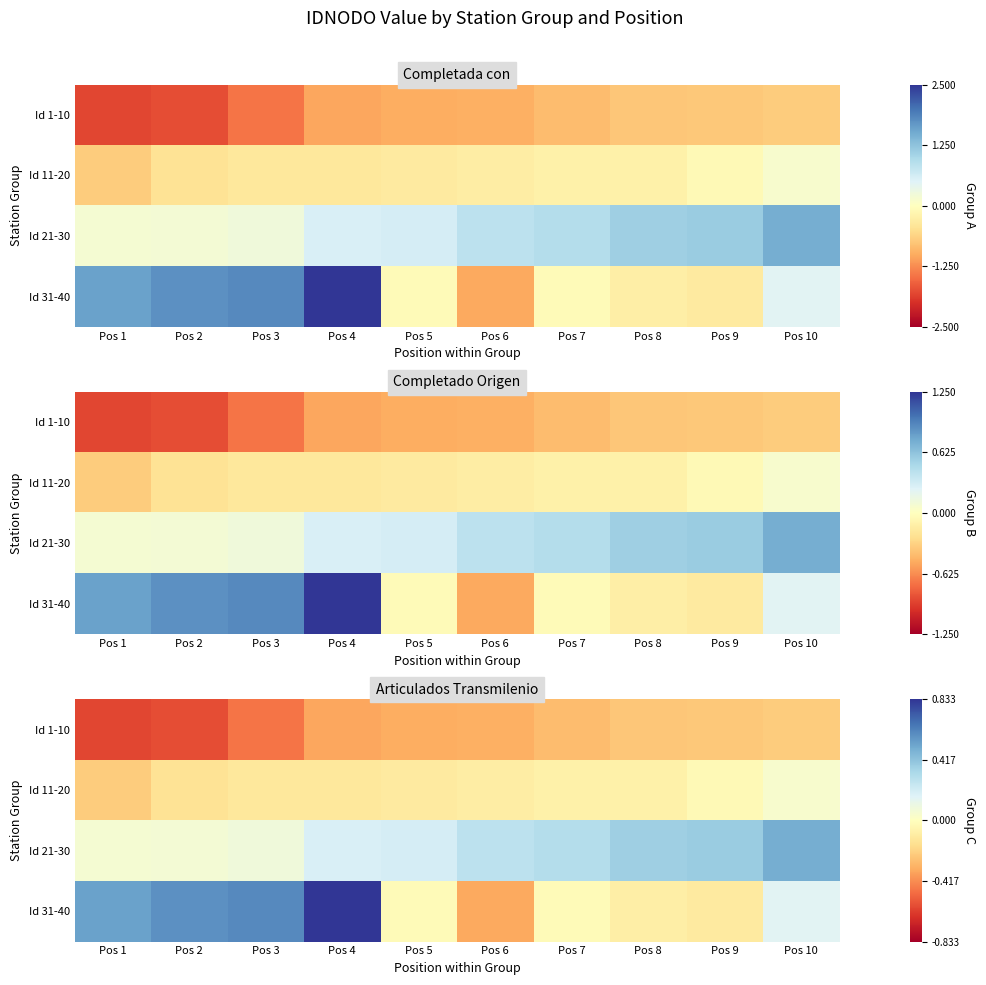

List the series in order of their peak value, highest first.

Id 31-40, Id 21-30, Id 11-20, Id 1-10